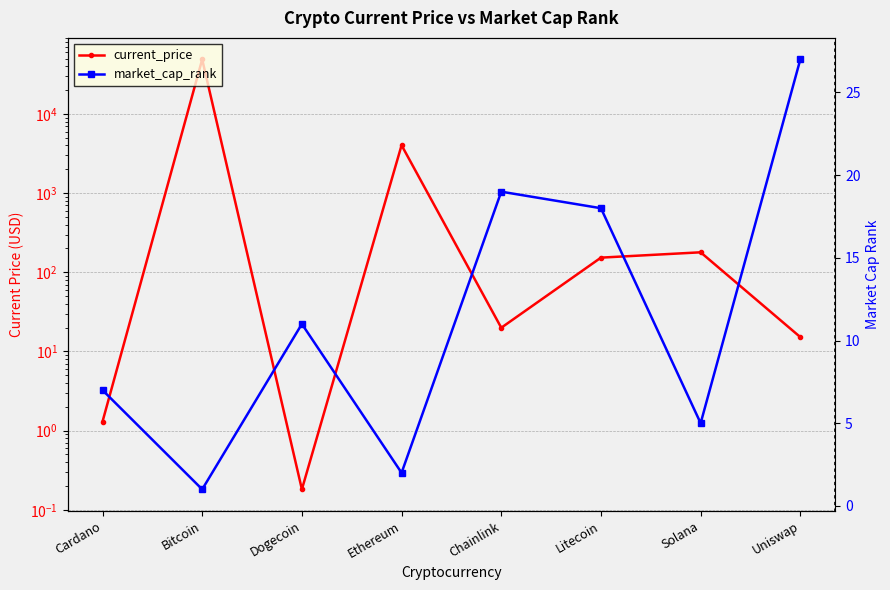

Is it true that current_price equals 48895.0 at Bitcoin?

True